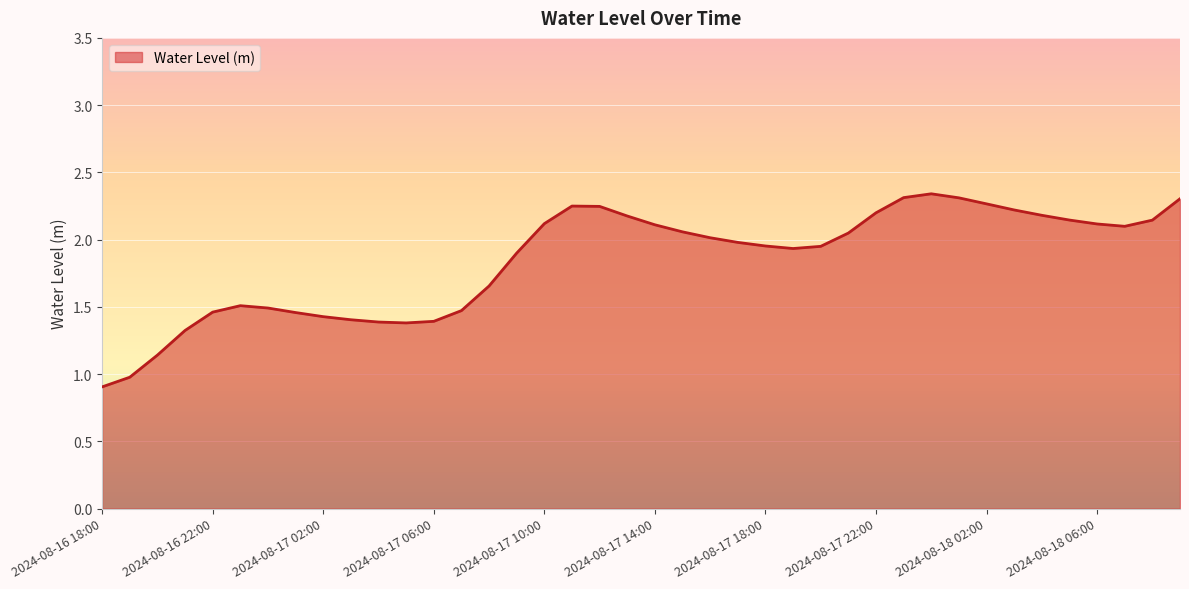

What is the minimum value shown in the chart?

0.9